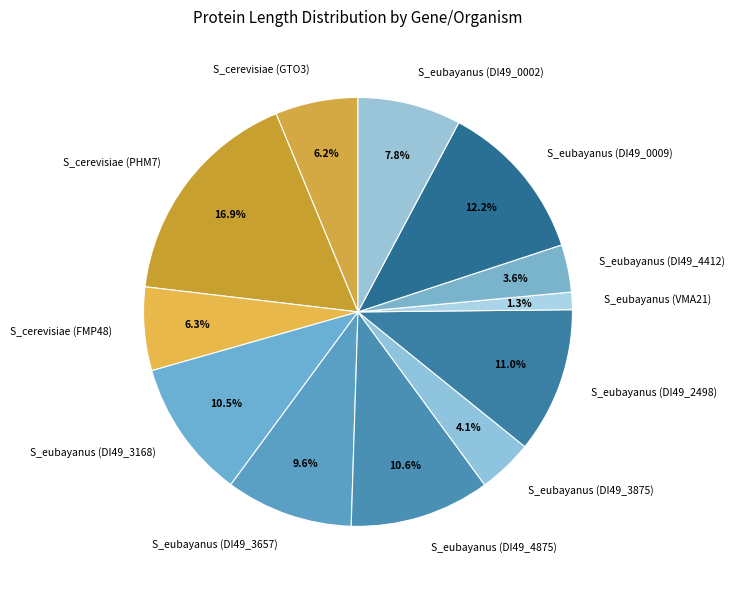

How much of the chart is everything except S_eubayanus (DI49_4875)?

89.4%